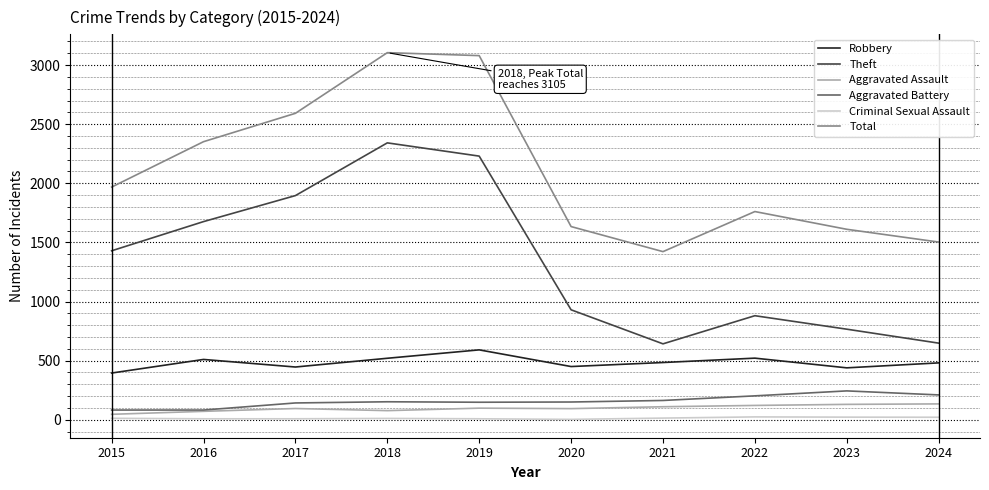

Which series has the largest total across all categories?

Total